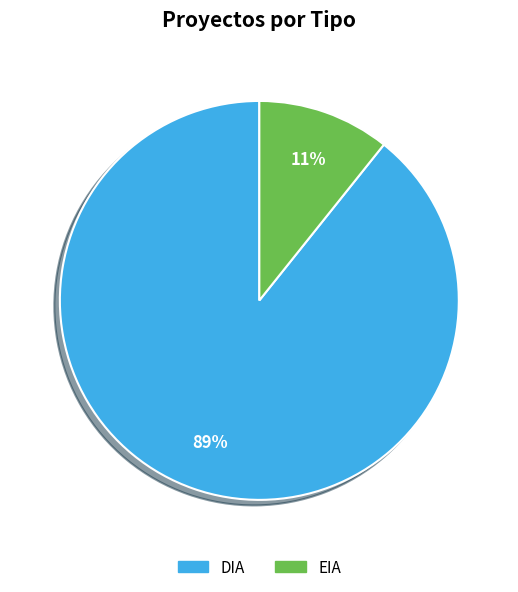

To the nearest percent, what is the average slice percentage?

50%